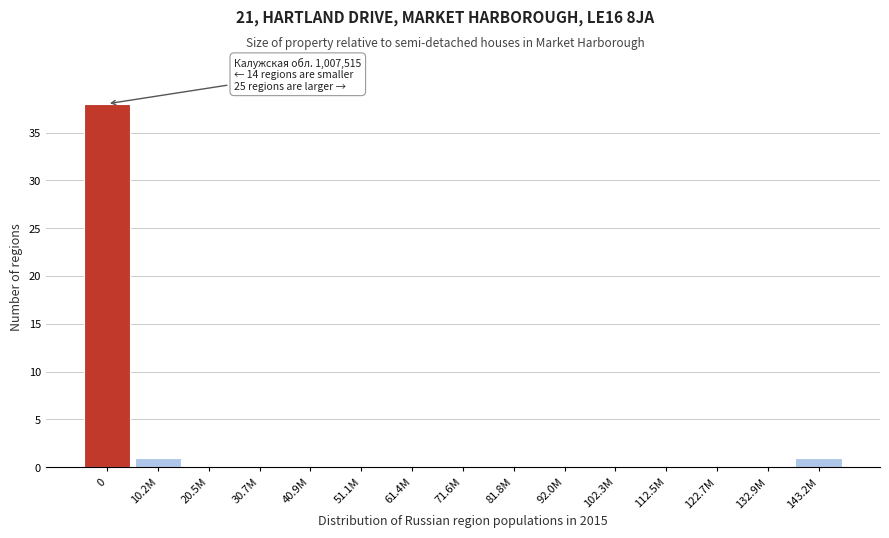

Reading left to right, list all the values displayed in this chart.

0=38	10.2M=1	20.5M=0	30.7M=0	40.9M=0	51.1M=0	61.4M=0	71.6M=0	81.8M=0	92.0M=0	102.3M=0	112.5M=0	122.7M=0	132.9M=0	143.2M=1